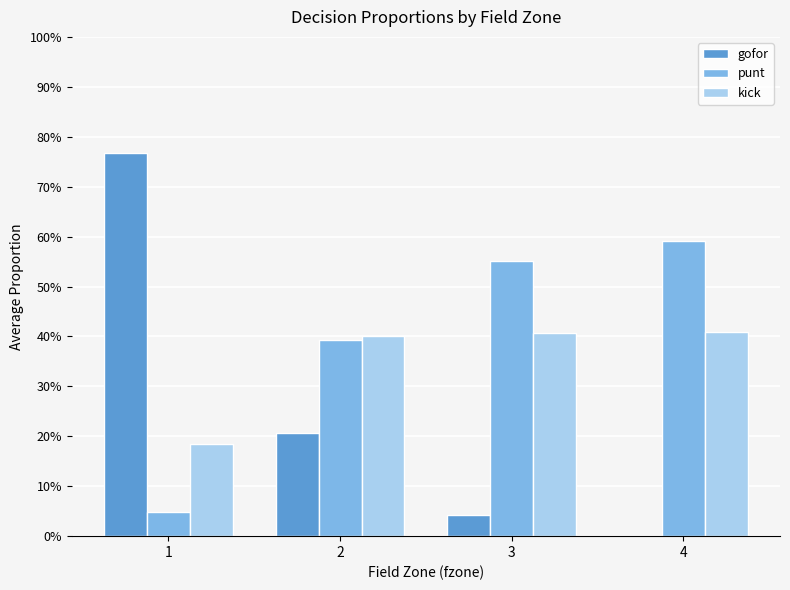

What are all the series names shown in the legend?

gofor, punt, kick